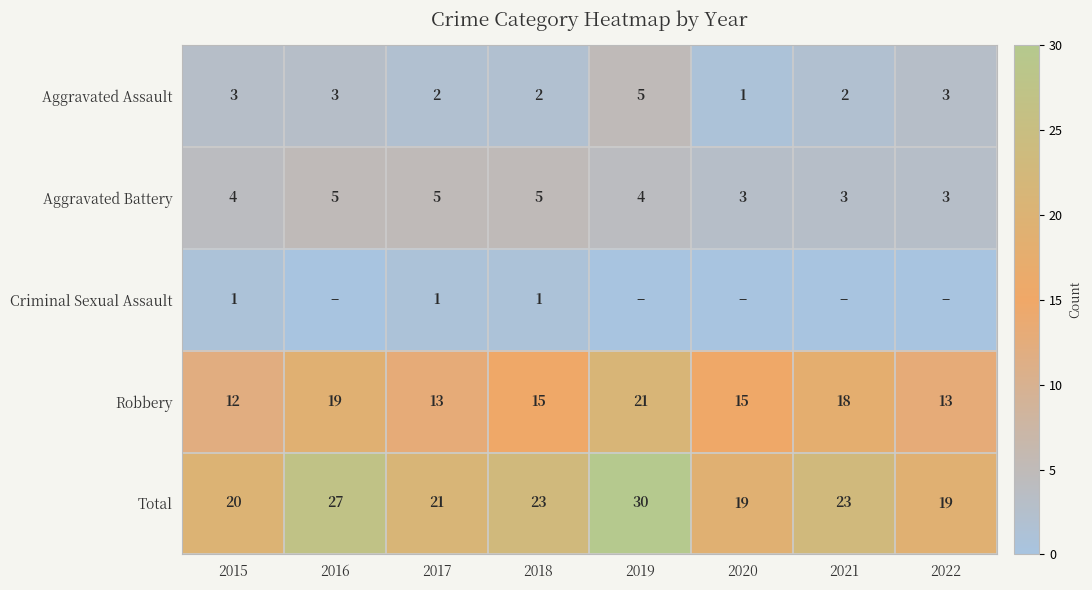

What is the total value across all series at 2022?

38